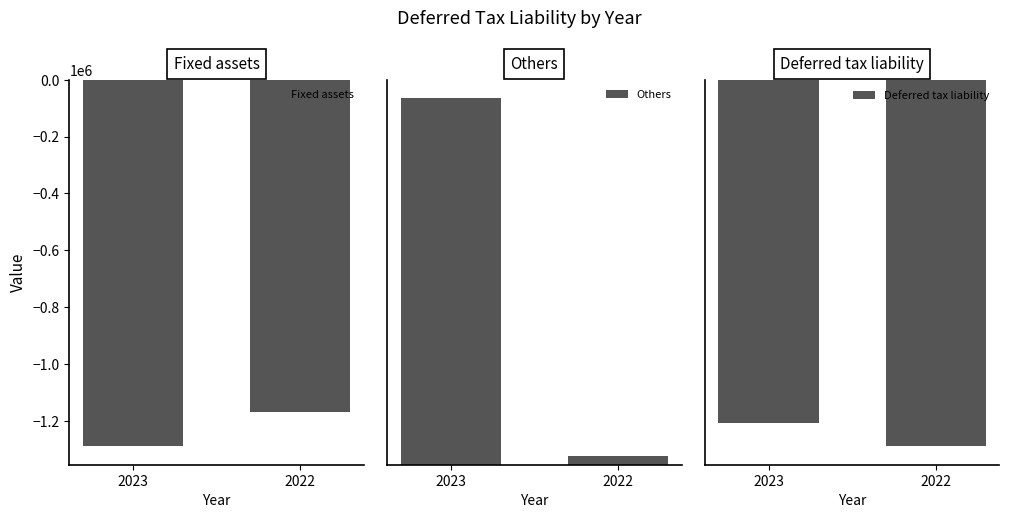

How many data points in Fixed assets are less than -1168556?

1